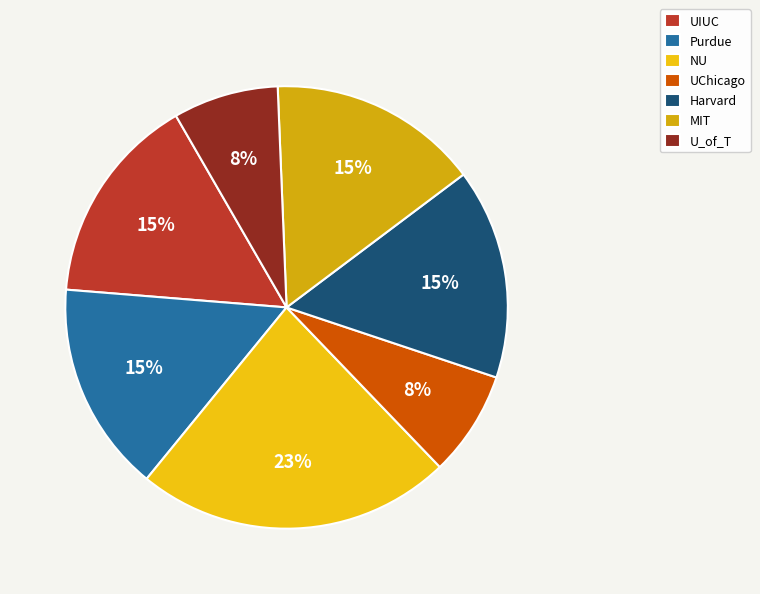

To the nearest percent, what percentage of the pie is NU?

23%